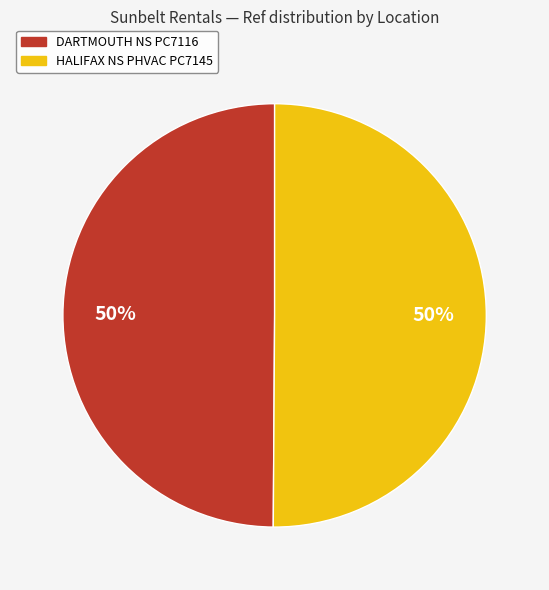

The HALIFAX NS PHVAC PC7145 slice represents 50% of the pie. True or false?

True